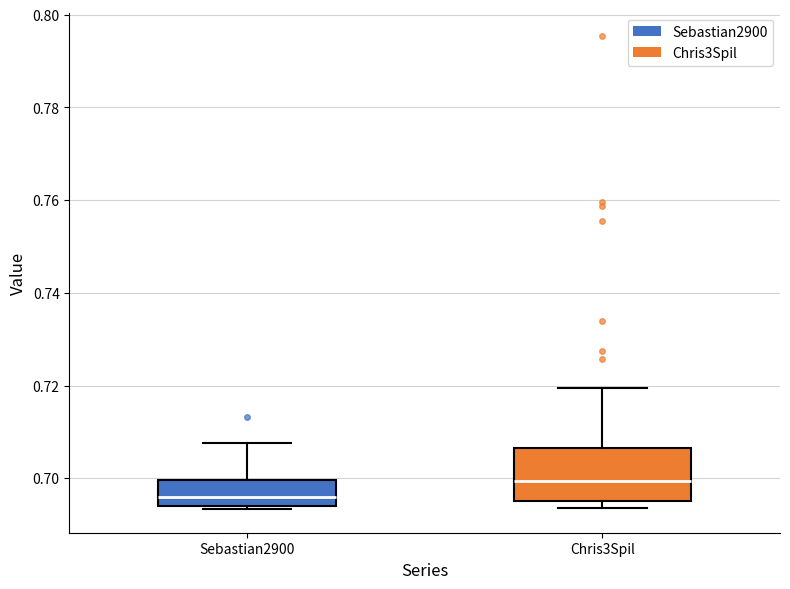

Comparing the boxes themselves (not the whiskers), which one is the tallest?

Chris3Spil